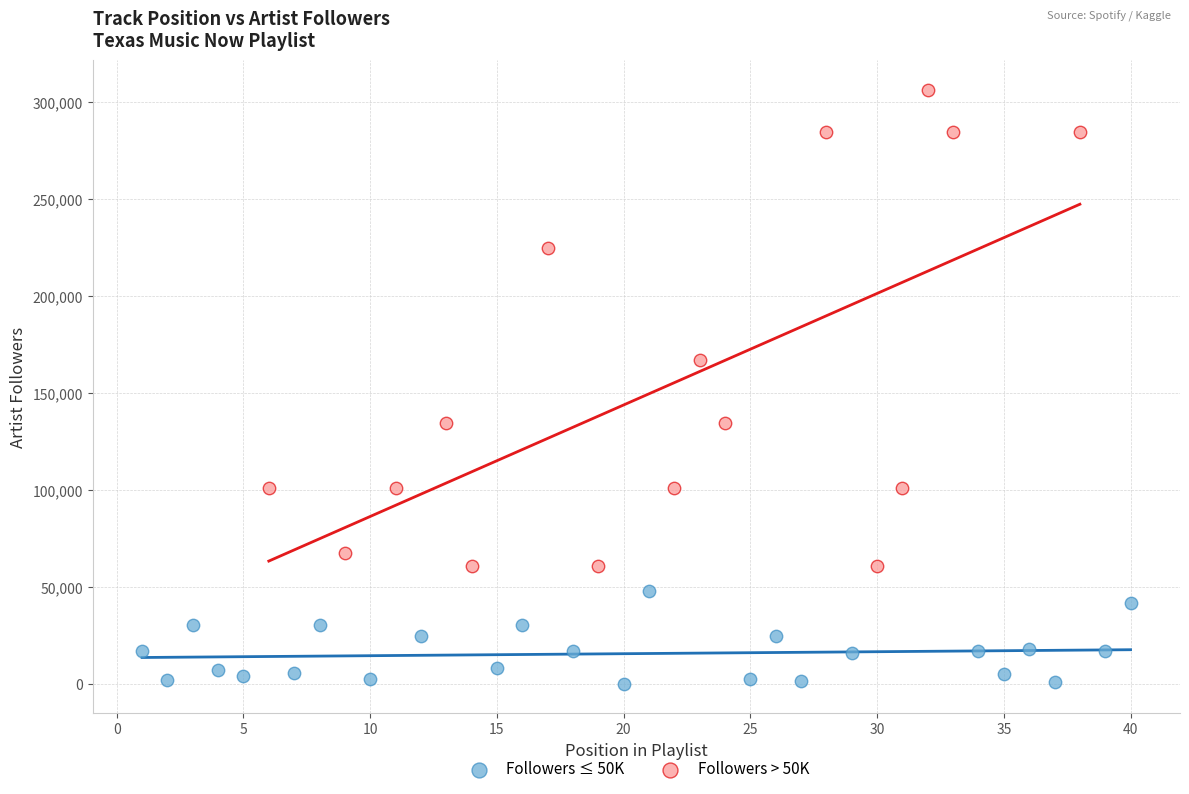

Which series reaches the maximum Y coordinate?

Followers > 50K